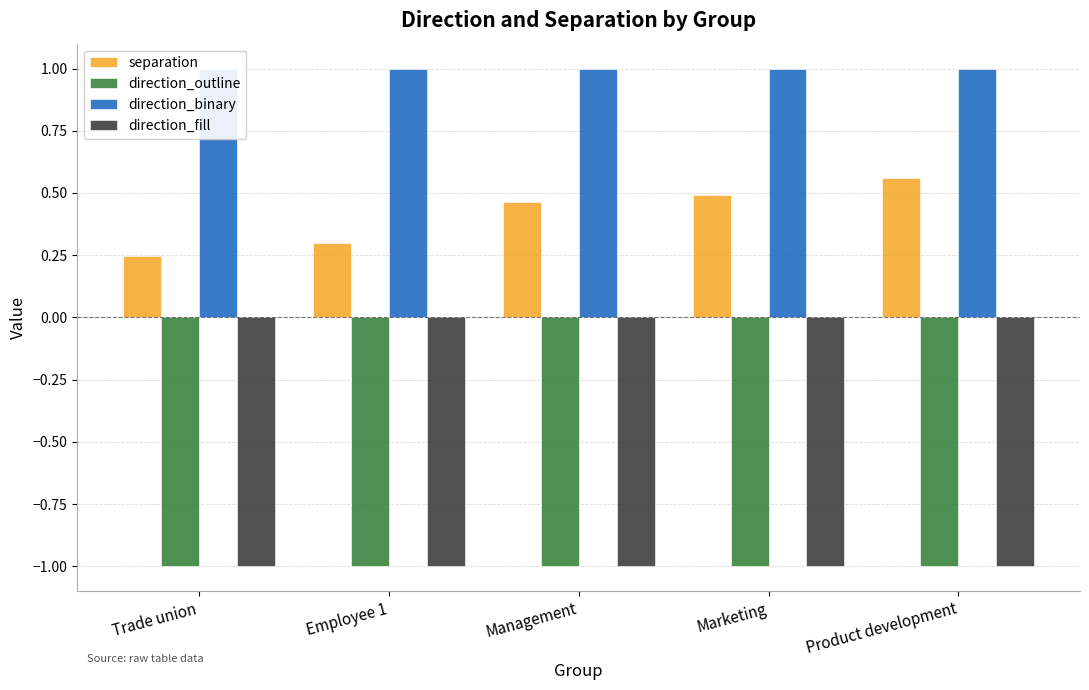

Between Marketing and Trade union, which is larger?

Marketing